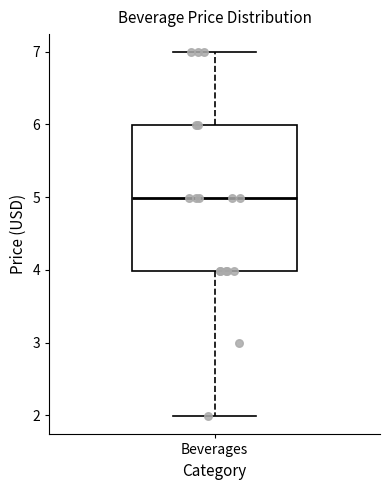

Read this box plot against the y-axis: the position of the median line, the range covered by the box, and the ends of both whiskers. The values are not printed on the chart, so give them approximately, as read against the axis.

median 5, box 4 to 6, whiskers 2 to 7